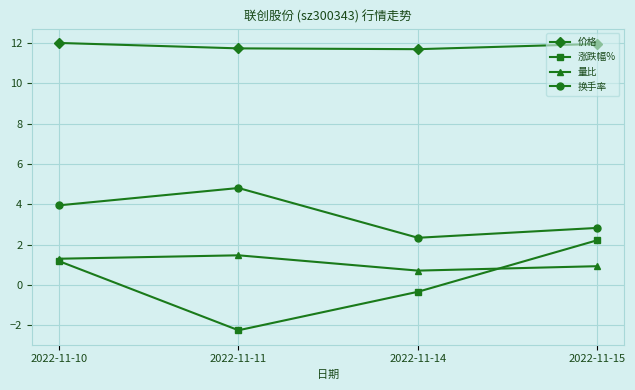

What is the sum of all 涨跌幅% values?

0.8